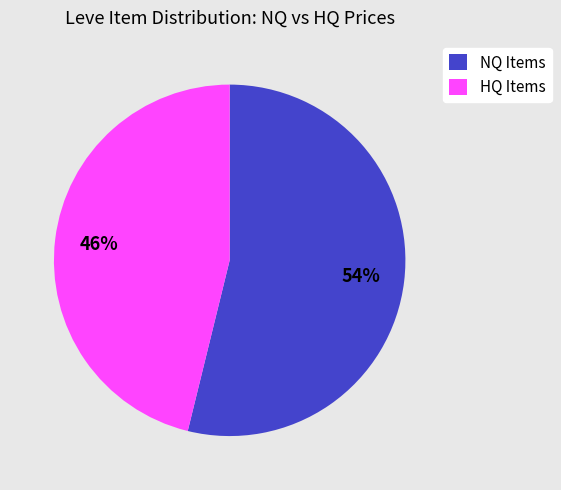

What is the smallest slice in the pie chart?

HQ Items